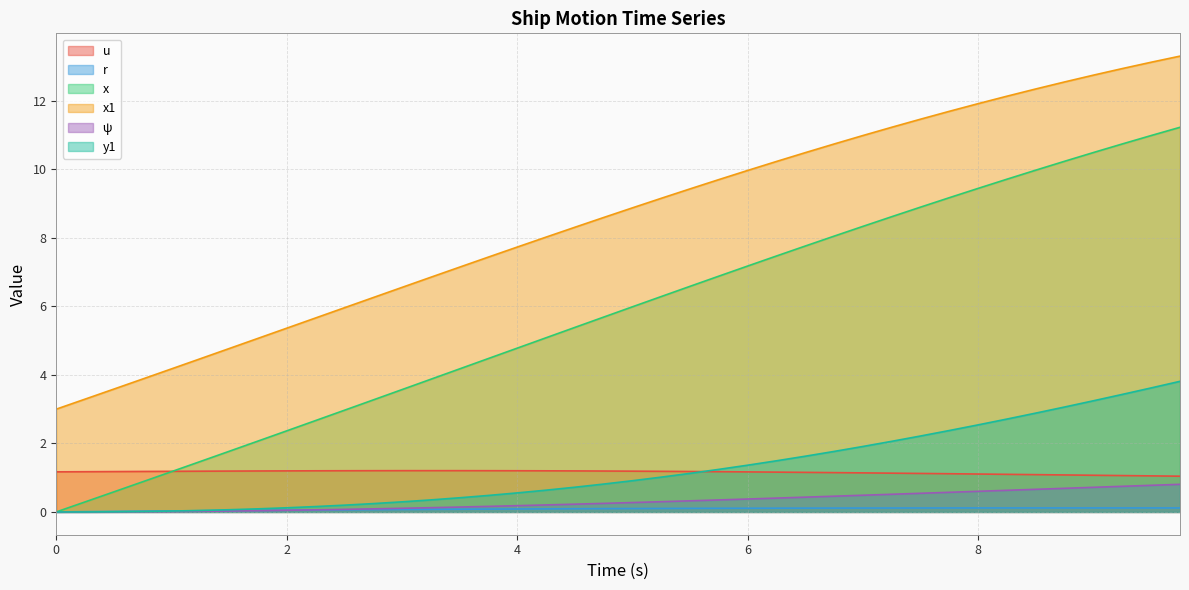

What is the minimum value for u?

1.0